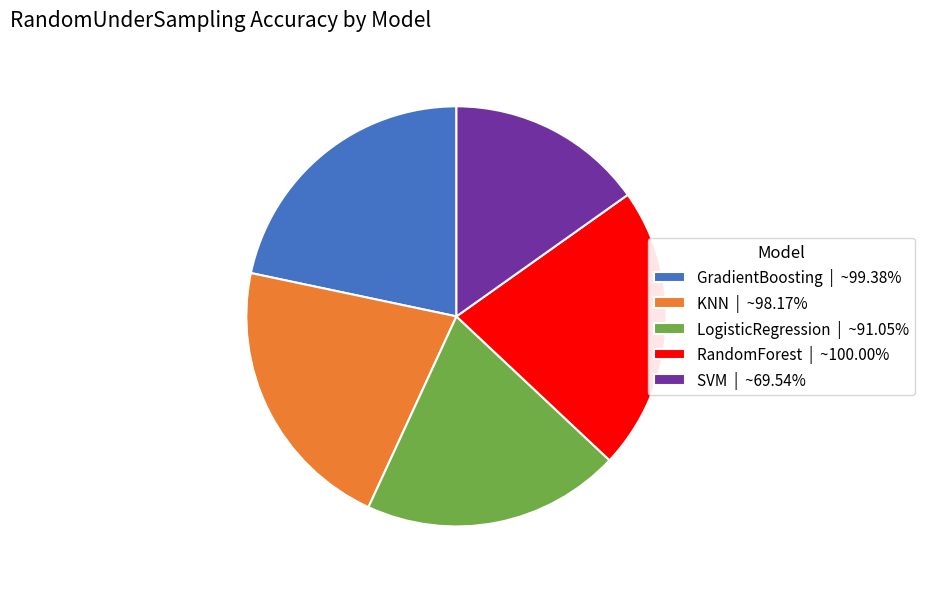

Is there a majority slice in this chart?

No